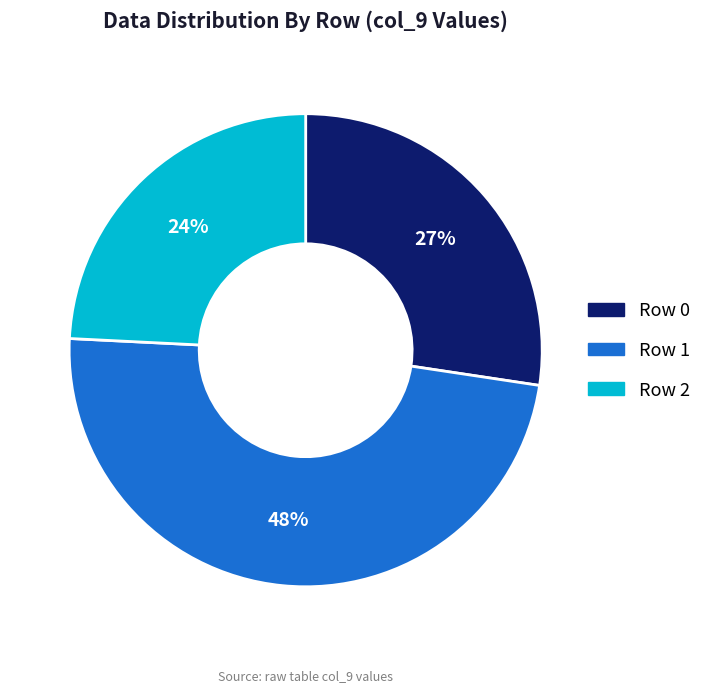

Which category has the biggest portion of the pie?

Row 1